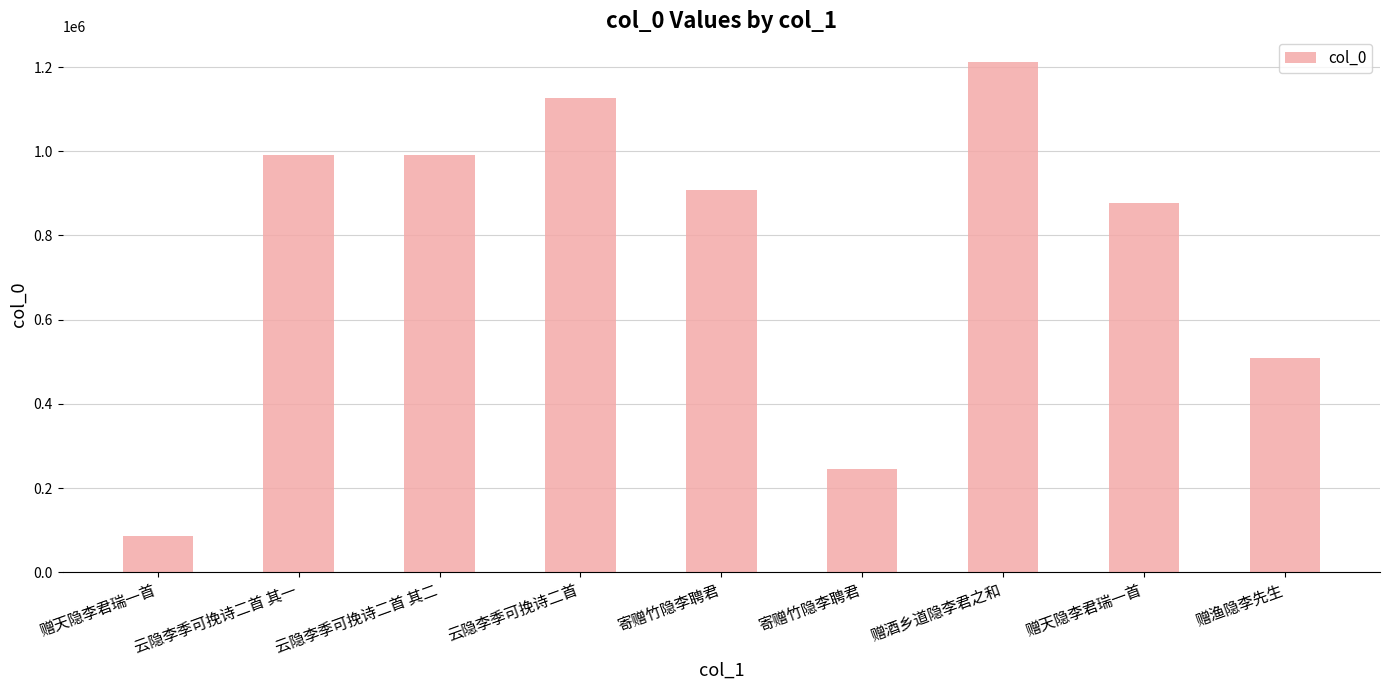

List the labels in order of value, largest first.

赠酒乡道隐李君之和, 云隐李季可挽诗二首, 云隐李季可挽诗二首 其一, 云隐李季可挽诗二首 其二, 寄赠竹隐李聘君, 赠天隐李君瑞一首, 赠渔隐李先生, 寄赠竹隐李聘君, 赠天隐李君瑞一首